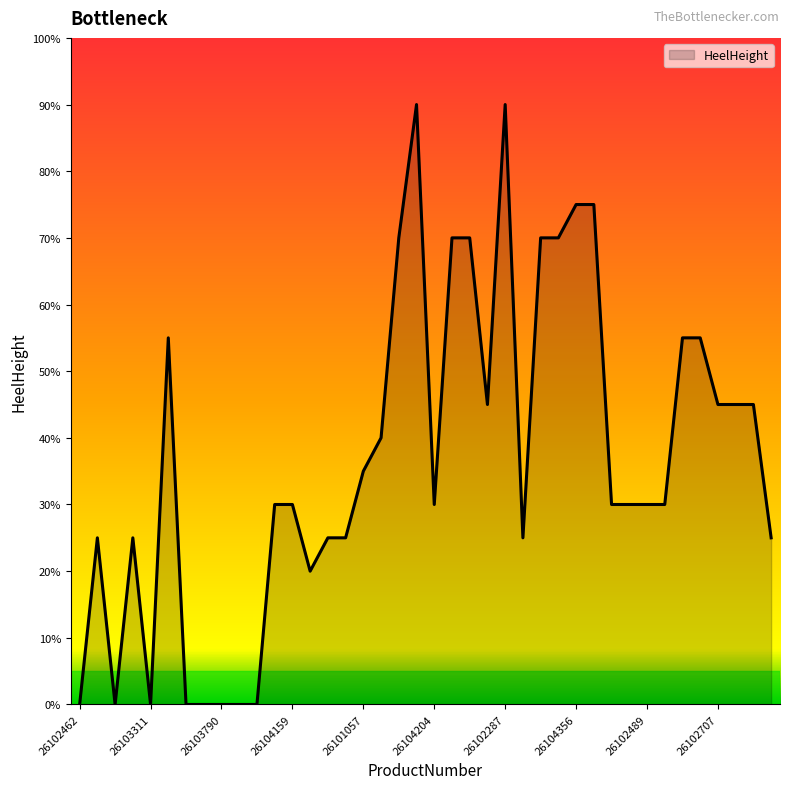

What is the difference between the maximum and minimum values?

90